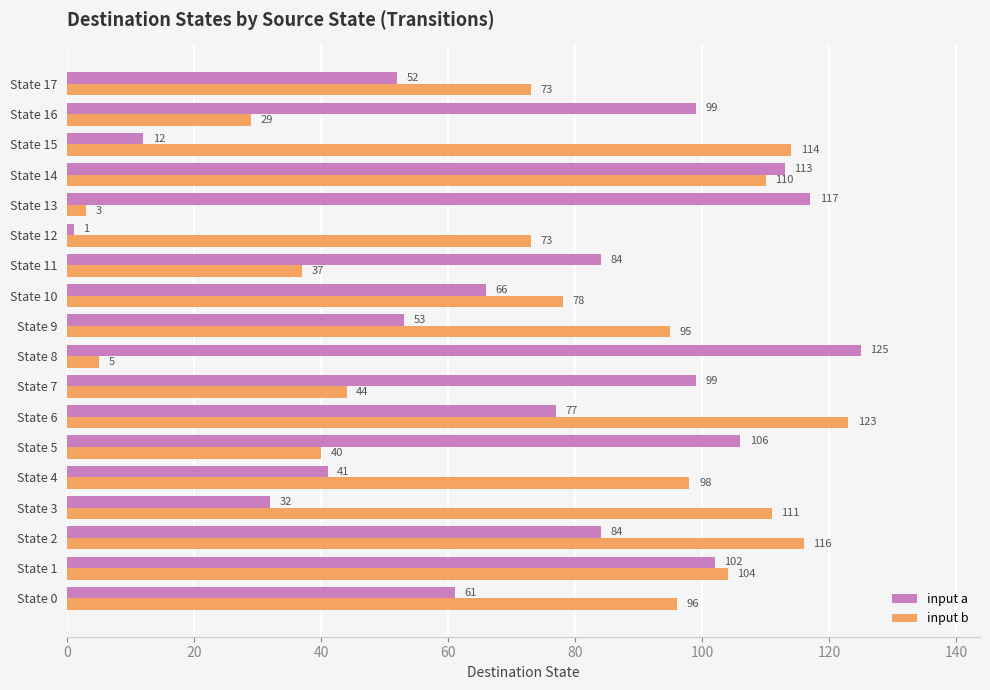

What is the highest value of the input b series?

123